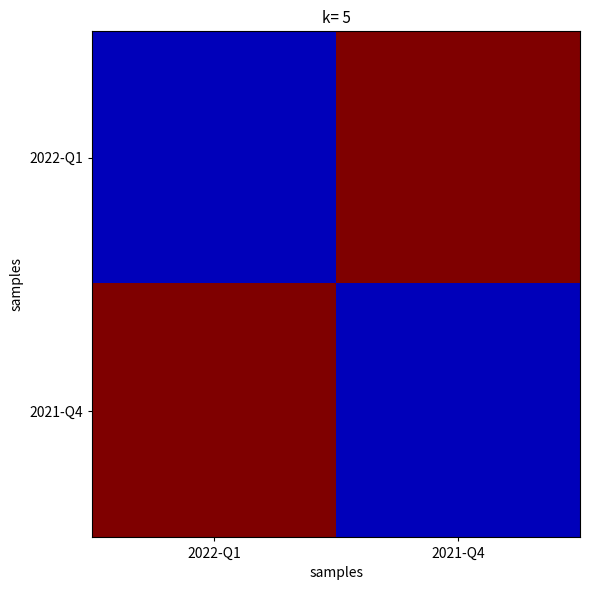

Between 2022-Q1 and 2021-Q4, which series saw the biggest shift?

2022-Q1